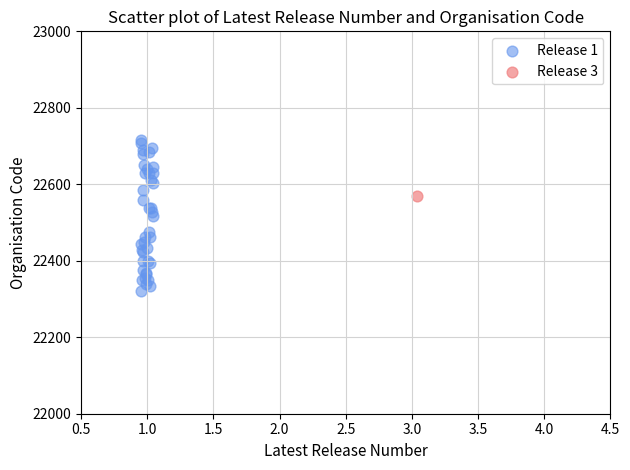

What are all the series names shown in the legend?

Release 1, Release 3